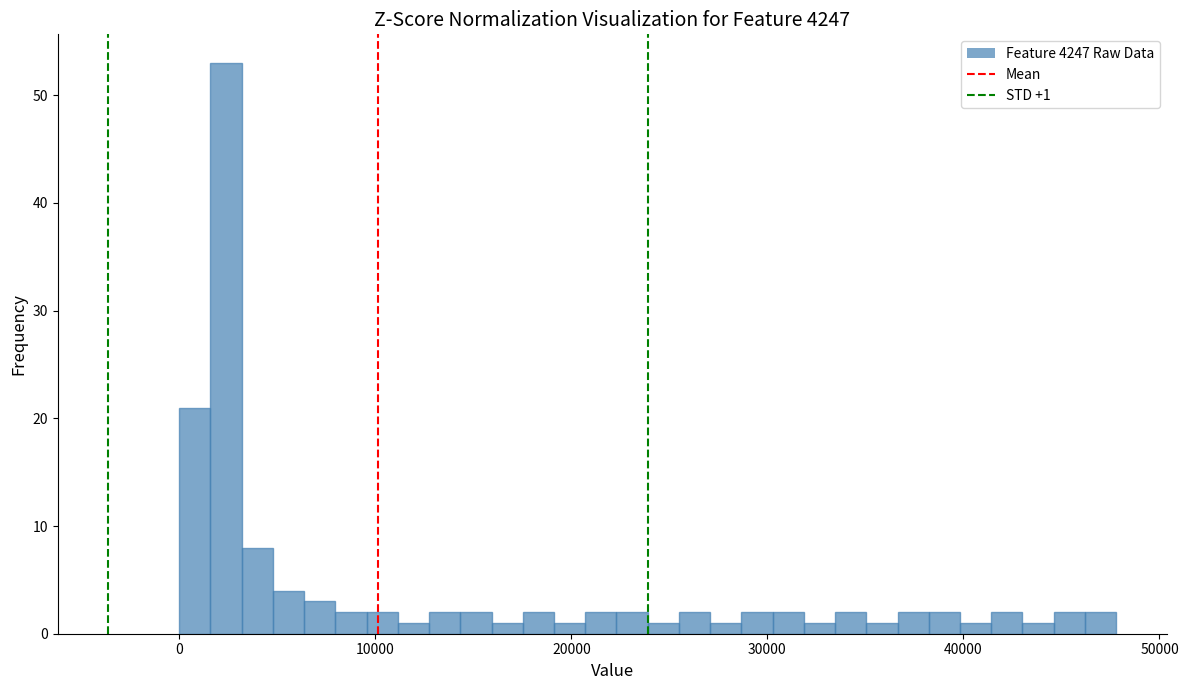

Around what value on the x-axis is the tallest bar? Give the approximate position of its centre, as read against the axis.

2000